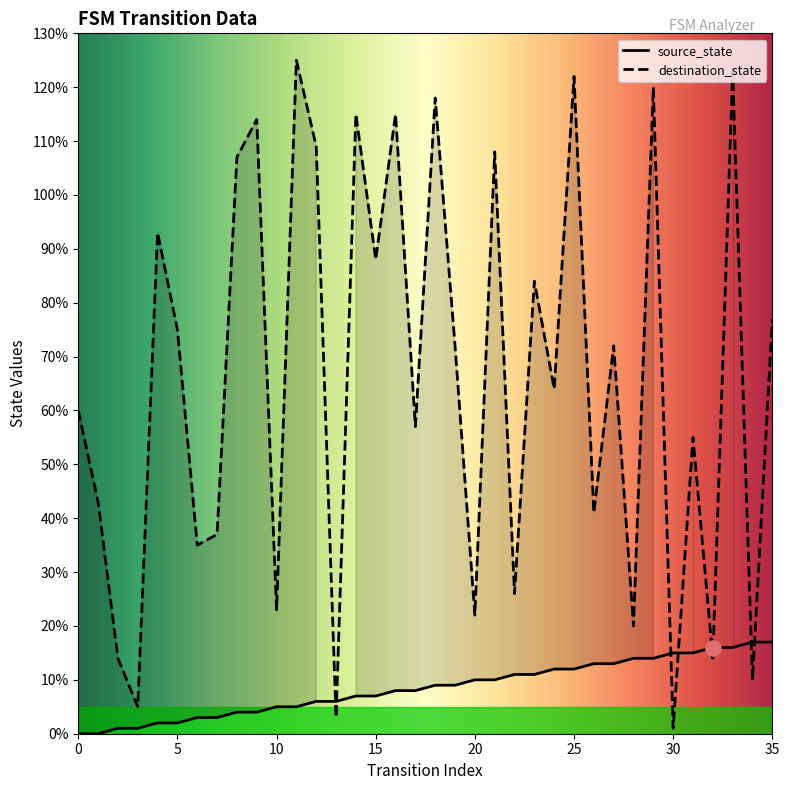

What are all the series names shown in the legend?

source_state, destination_state